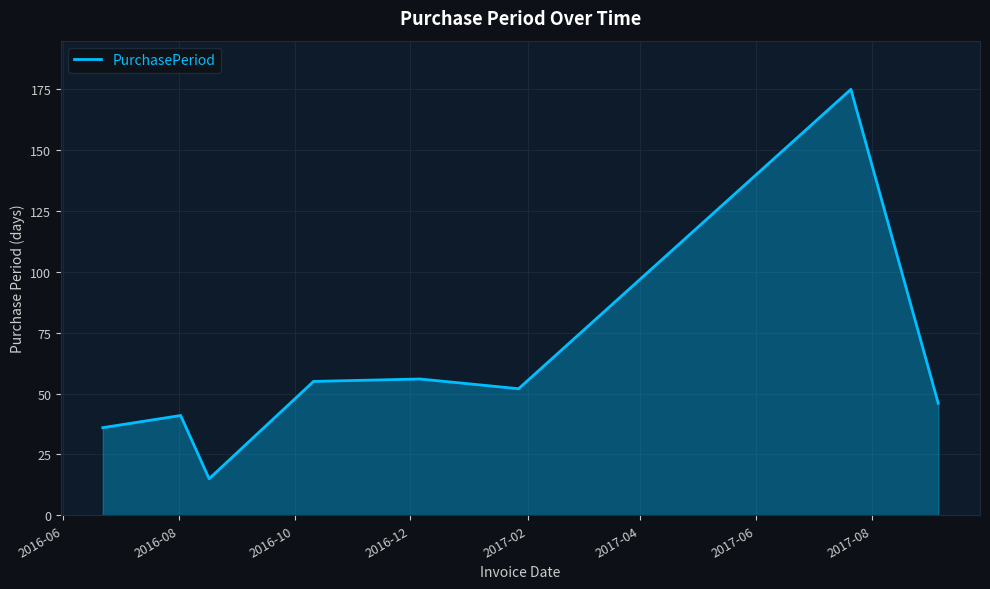

True or false: the data has more than 0 interior local peaks.

True